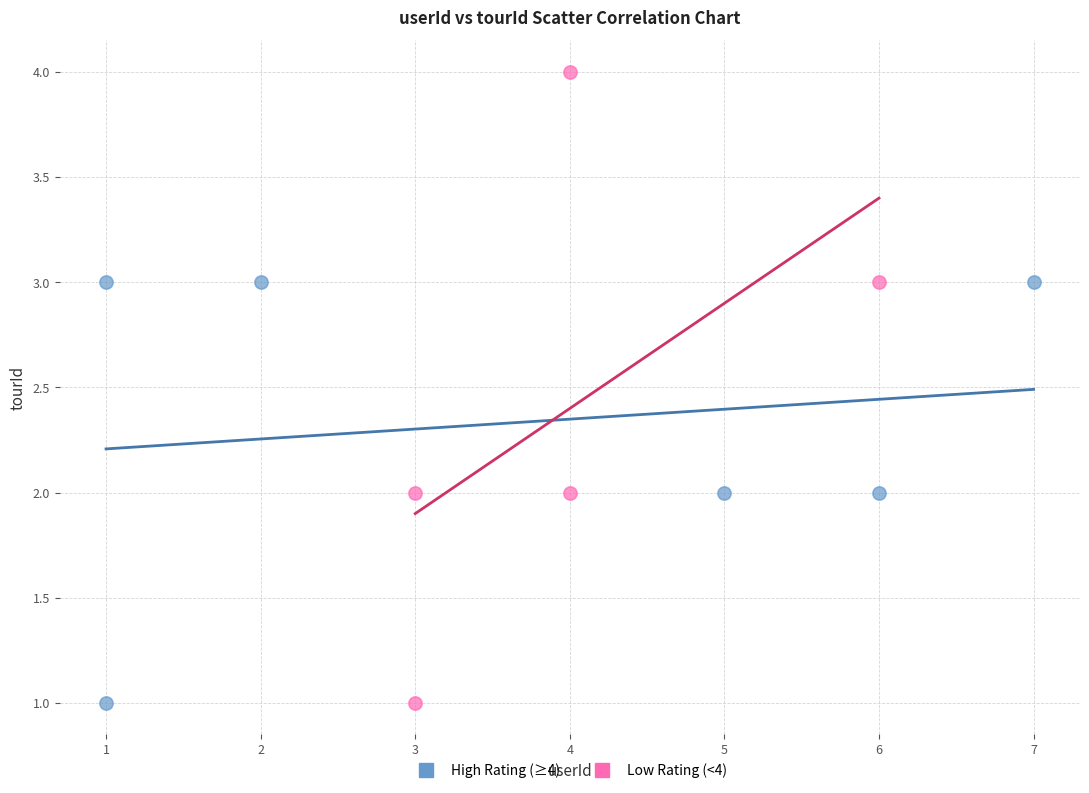

Which series contains the highest Y value?

Low Rating (<4)